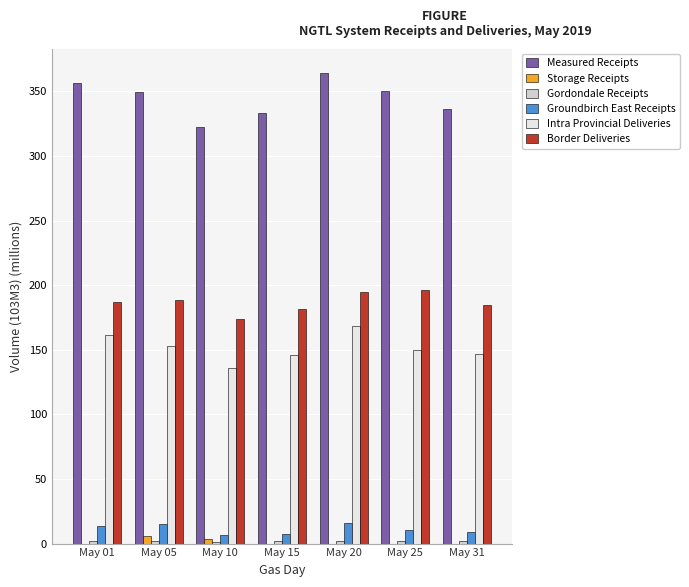

Which series has the largest total across all categories?

Measured Receipts